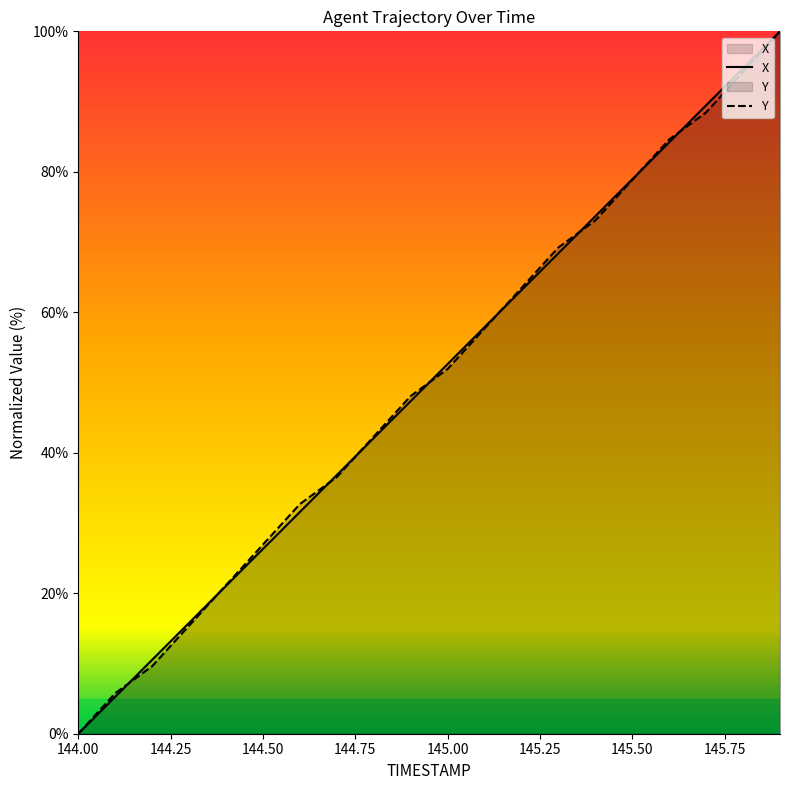

How many values in the Y series exceed 51?

10